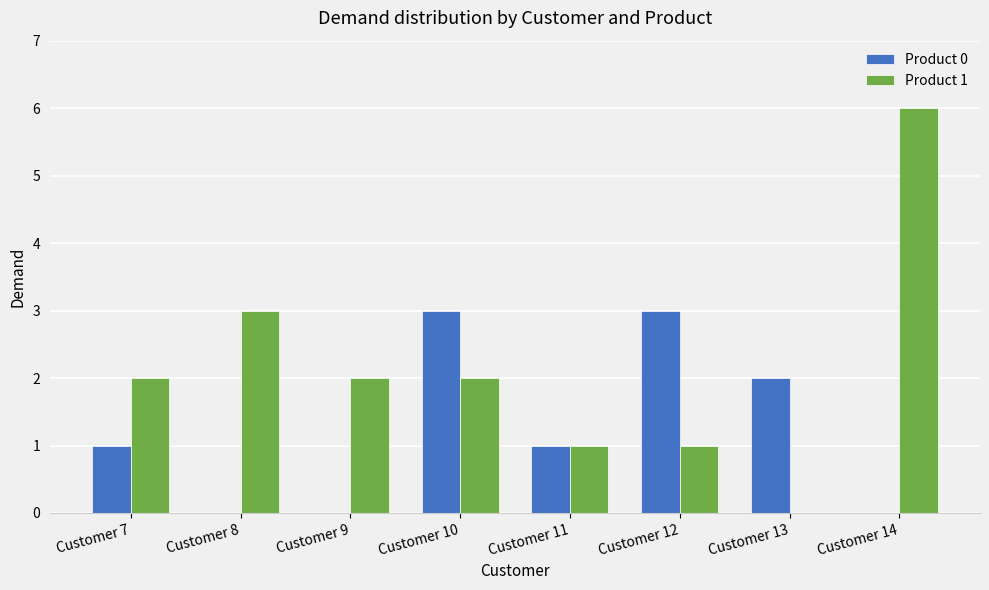

Which series changed the most between Customer 7 and Customer 9?

Product 0